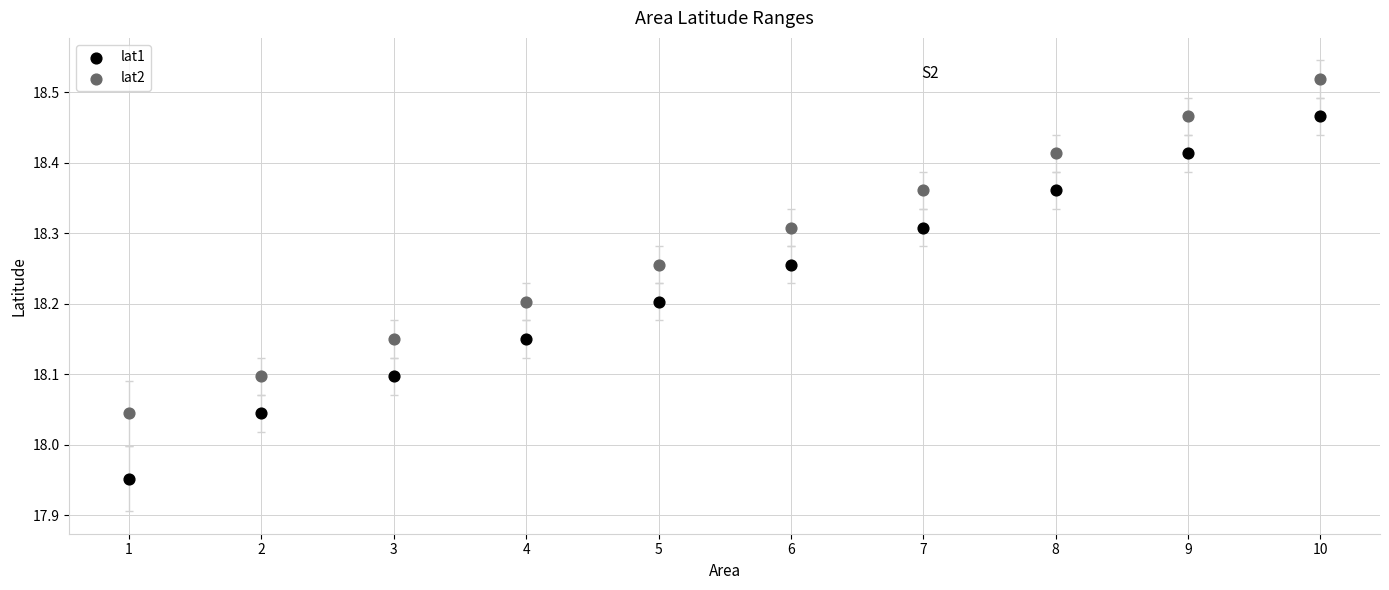

What are all the series names shown in the legend?

lat1, lat2